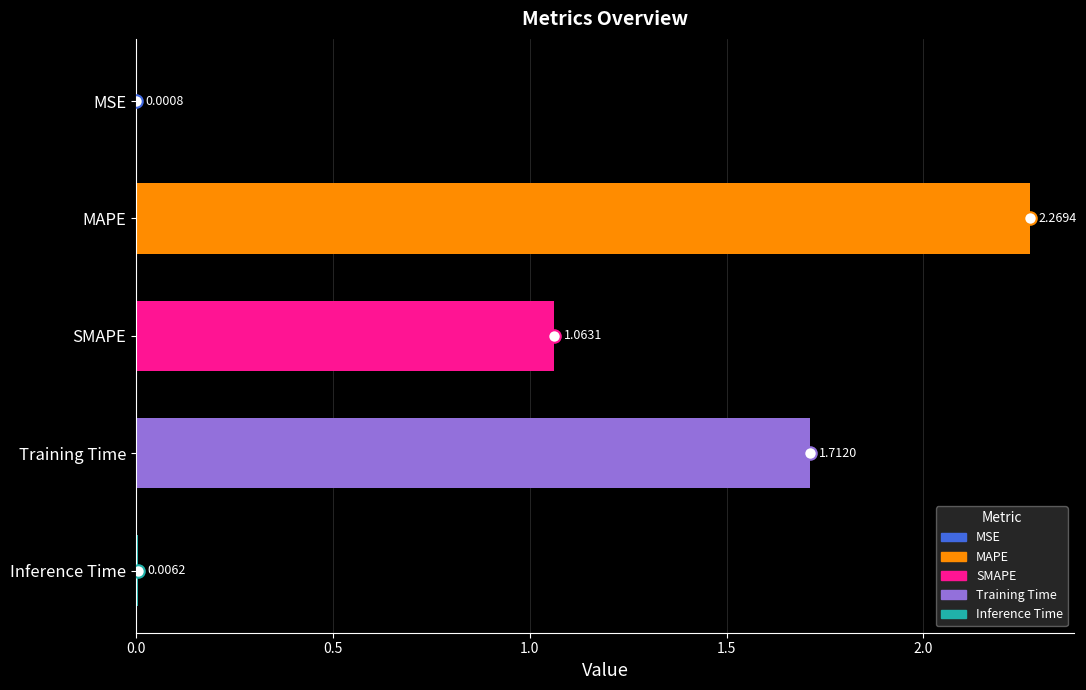

How many series are shown in this chart?

1